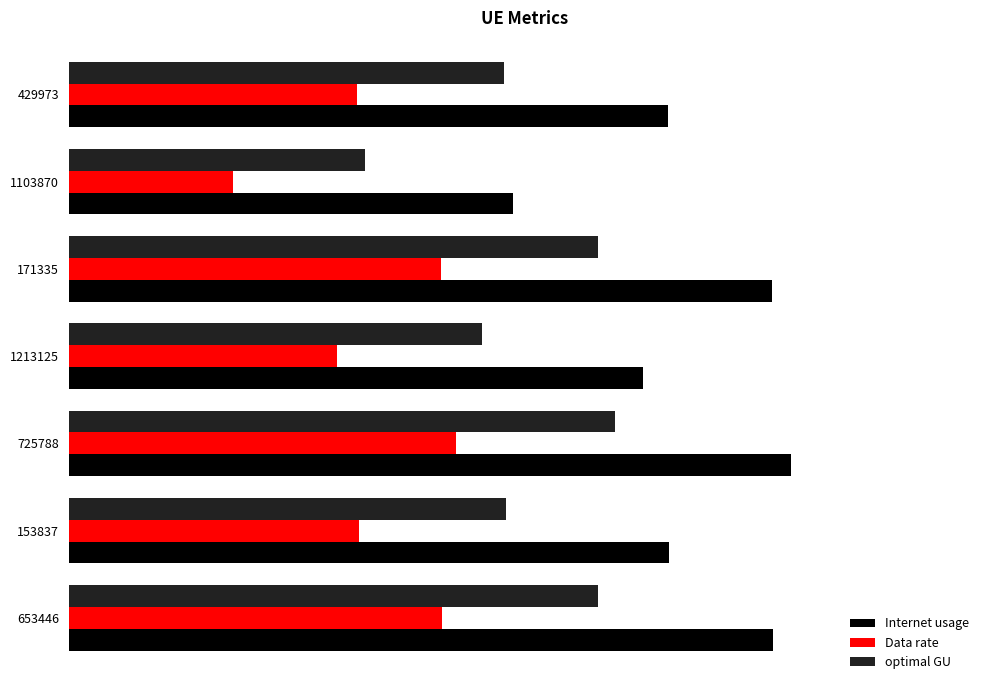

What are all the series names shown in the legend?

Internet usage, Data rate, optimal GU